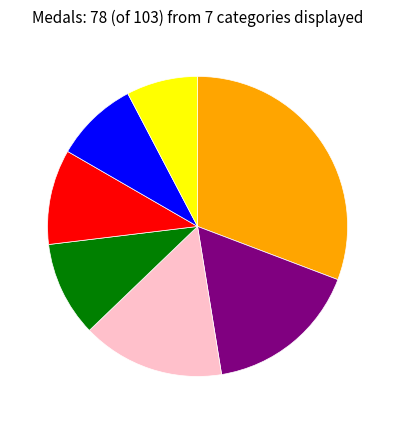

Is there any slice that represents more than half of the pie?

No